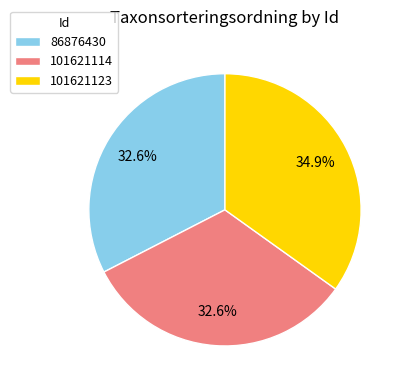

Do 101621123 and 86876430 together represent more than half of the pie?

Yes